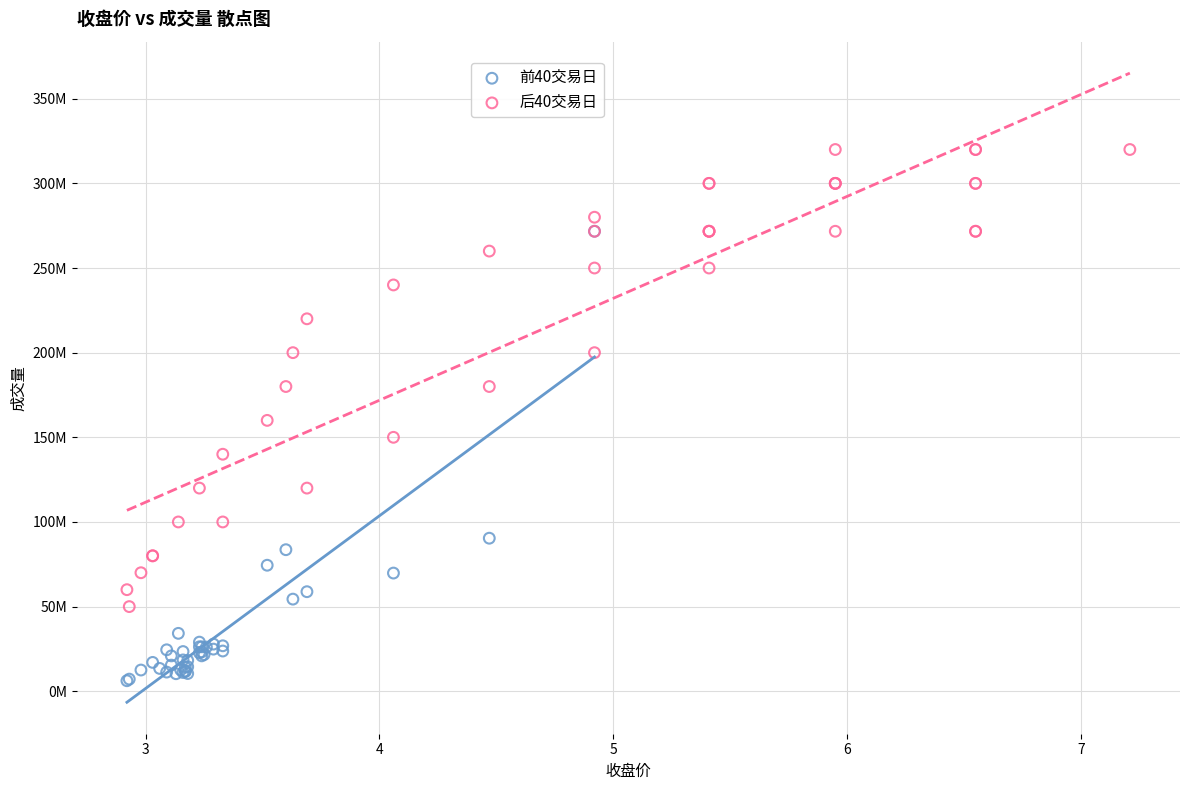

Which series reaches the maximum Y coordinate?

后40交易日